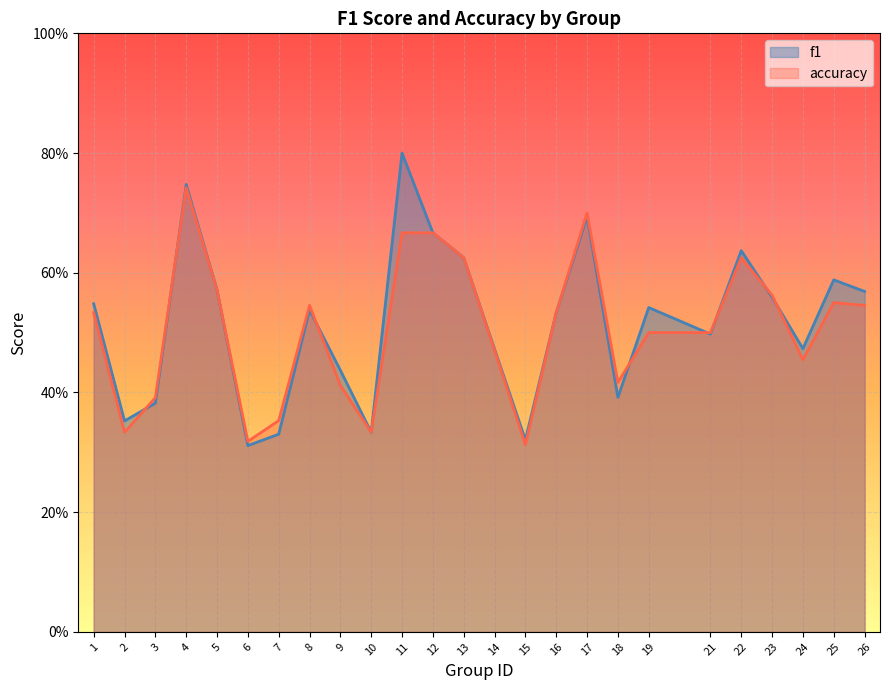

At which label is f1 closest to 0?

6